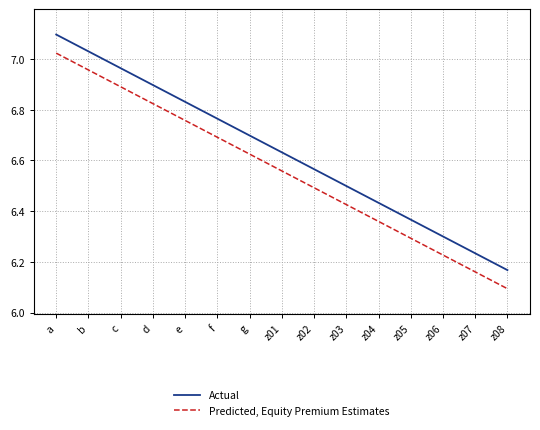

What is the difference between the maximum and minimum values in the Predicted, Equity Premium Estimates series?

0.9